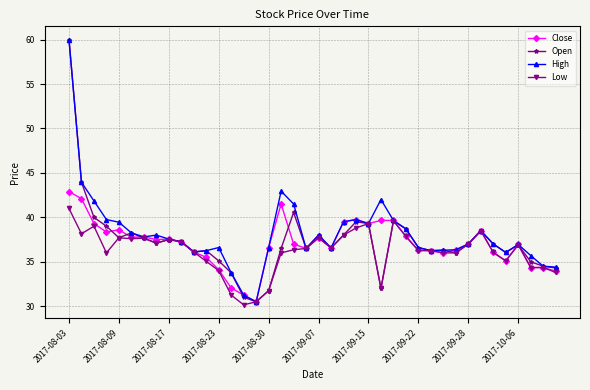

True or false: Close has more than 2 points higher than both neighbors.

True